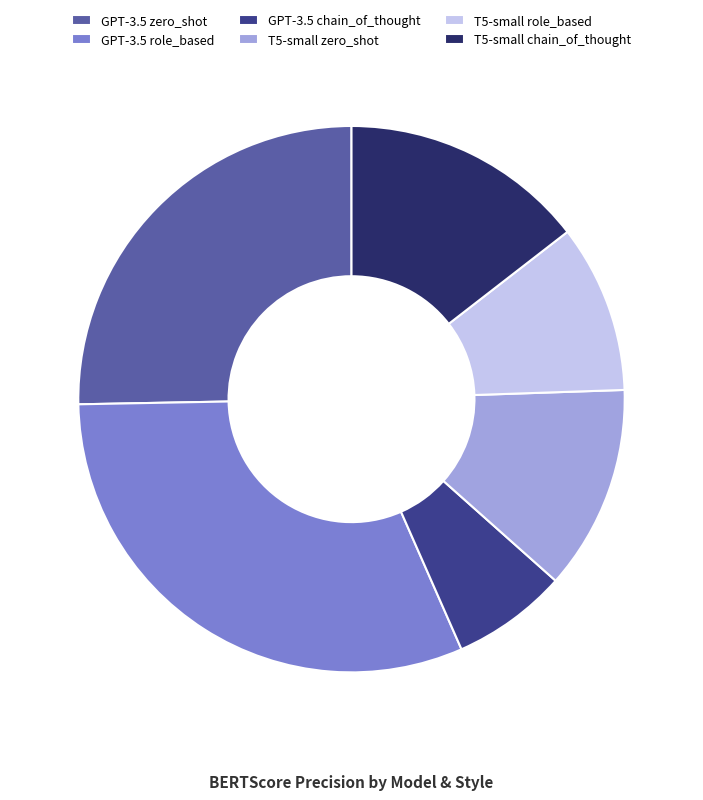

How many slices are in this pie chart?

6